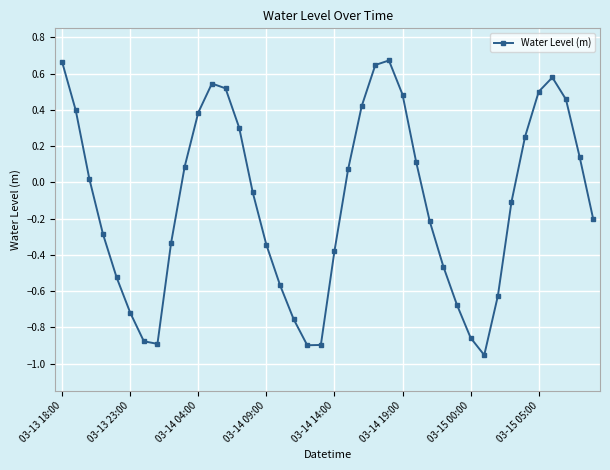

What is the difference between the second highest and minimum values?

1.6